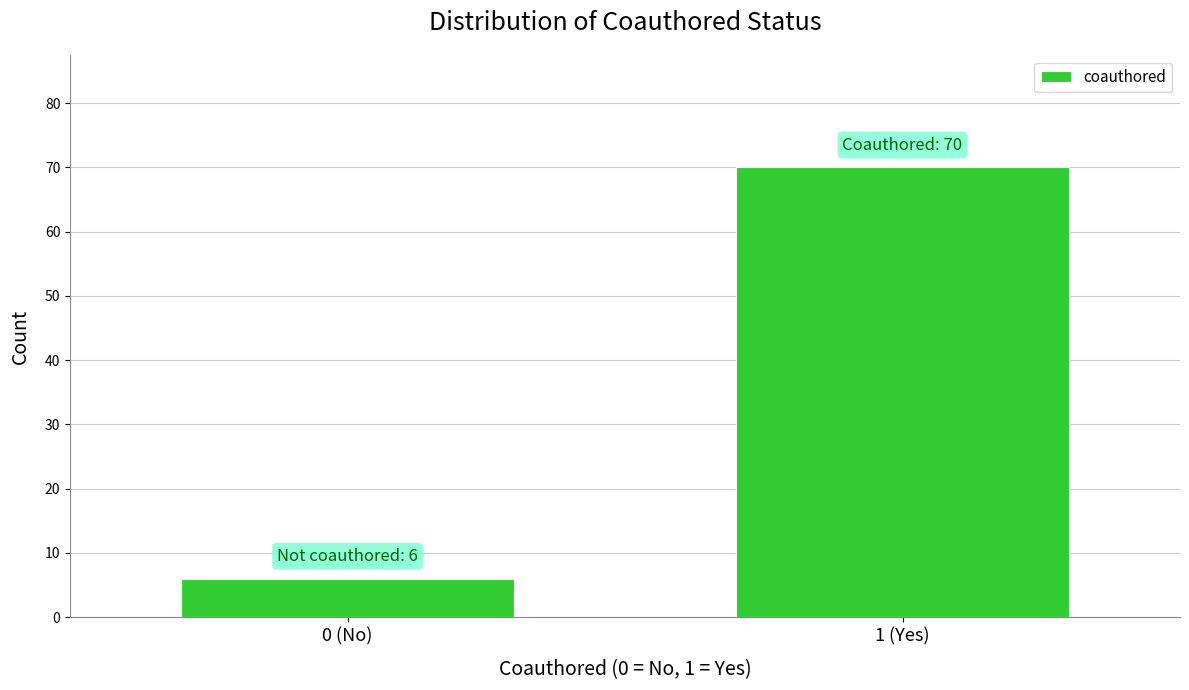

Reading left to right, extract all data points from this chart.

0 (No)=6	1 (Yes)=70